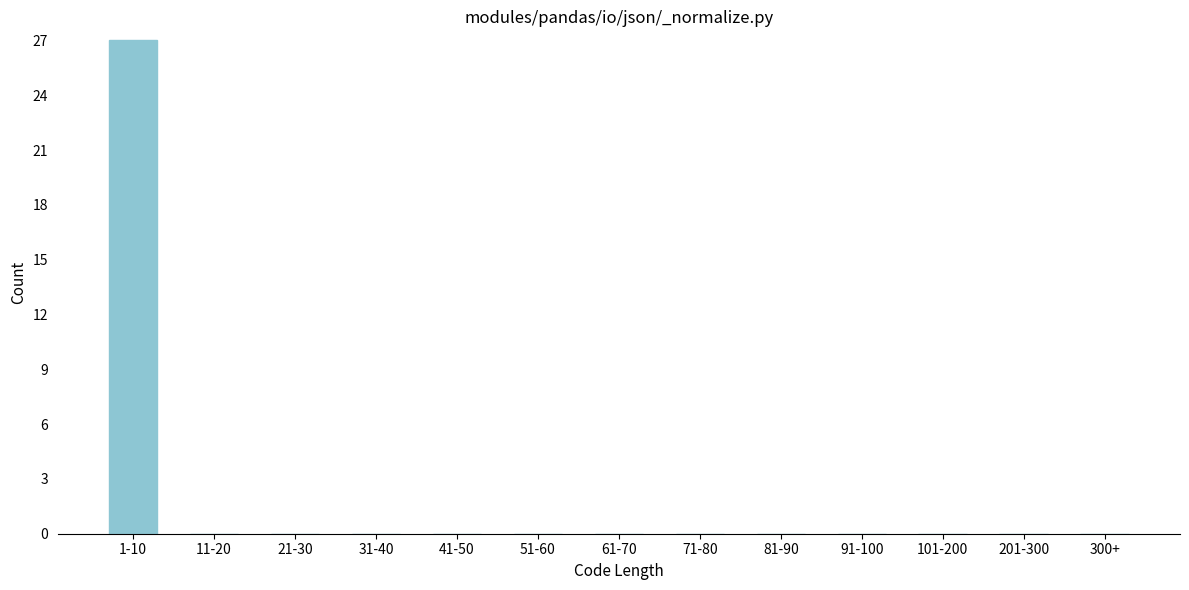

Reading left to right, transcribe all the data shown in this chart.

1-10=27	11-20=0	21-30=0	31-40=0	41-50=0	51-60=0	61-70=0	71-80=0	81-90=0	91-100=0	101-200=0	201-300=0	300+=0